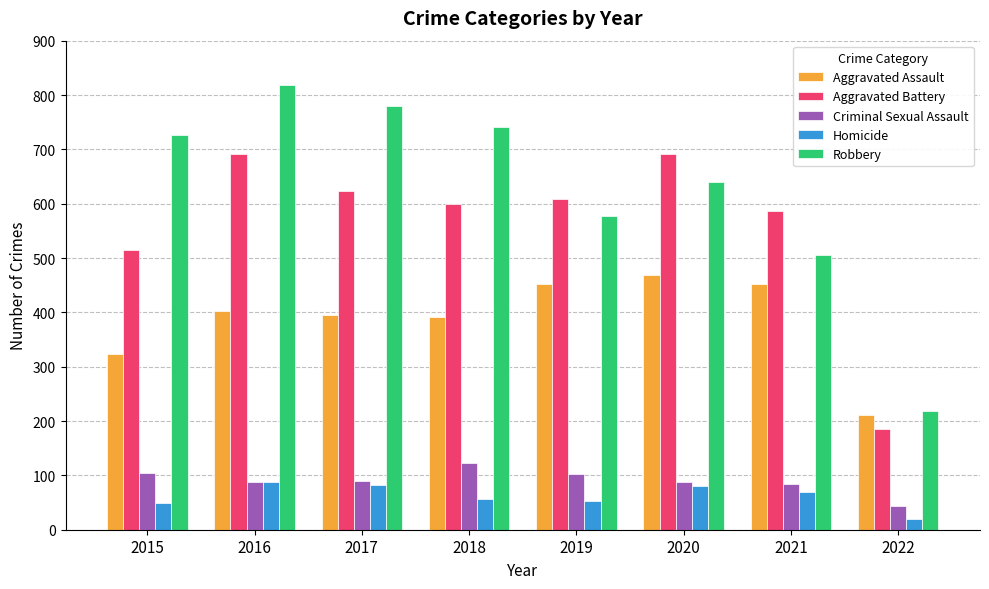

The value of Criminal Sexual Assault at 2015 is 105. True or false?

True